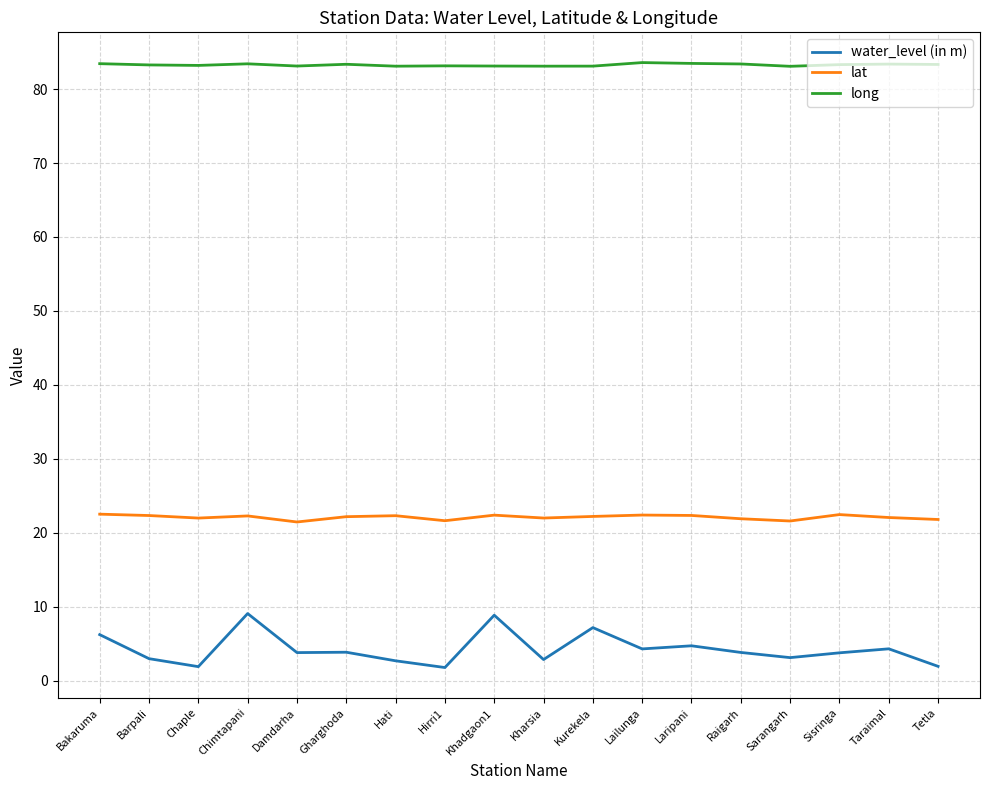

What position from the right is Bakaruma?

18